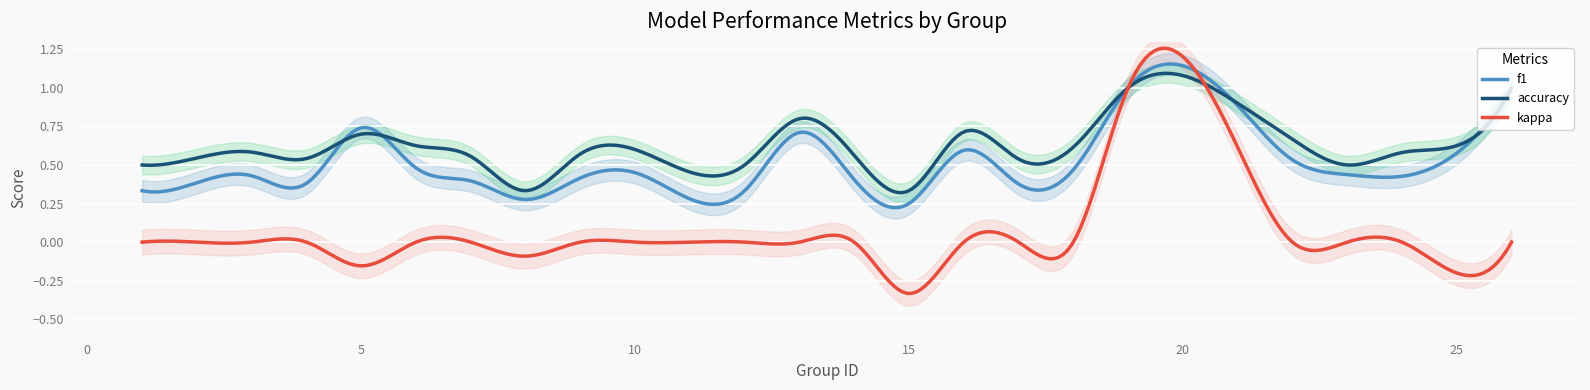

What is the difference between the accuracy values at 21 and 17?

0.4